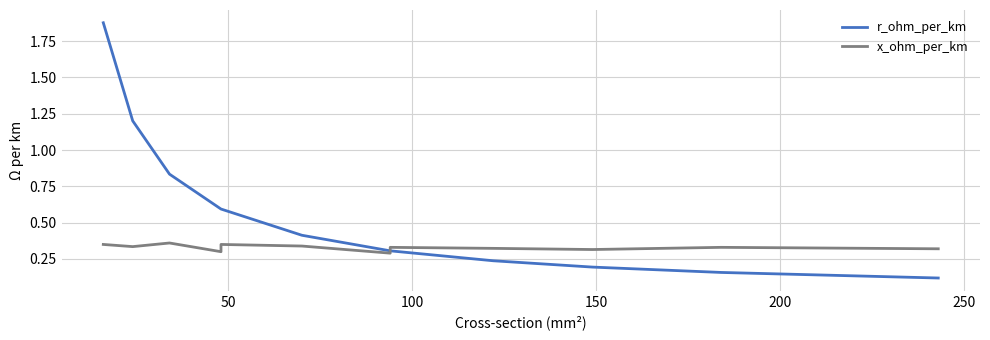

What is the value of the r_ohm_per_km point at the 6th from the left?

0.4